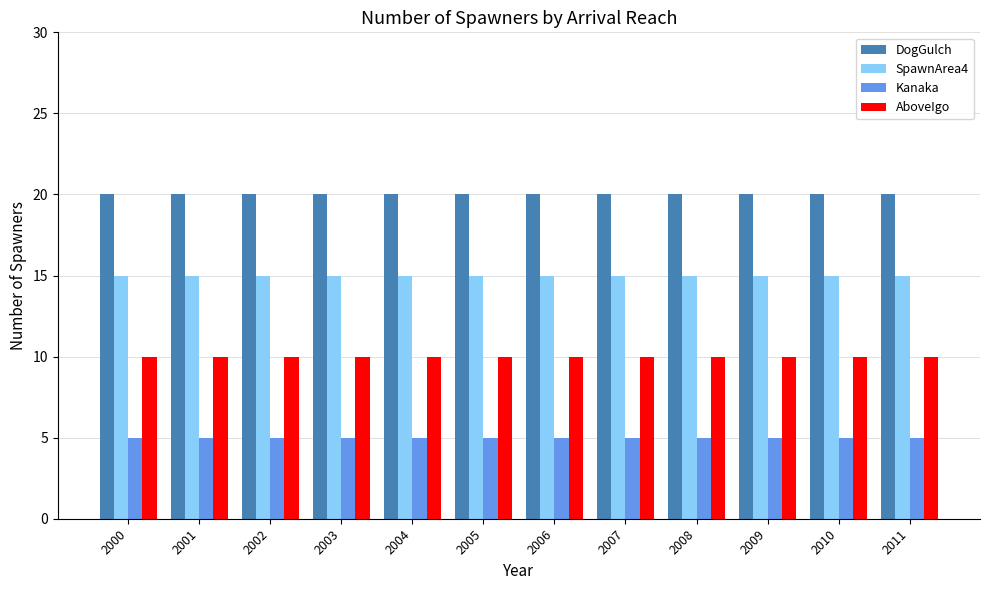

What is the difference between the highest and lowest values at 2000?

15